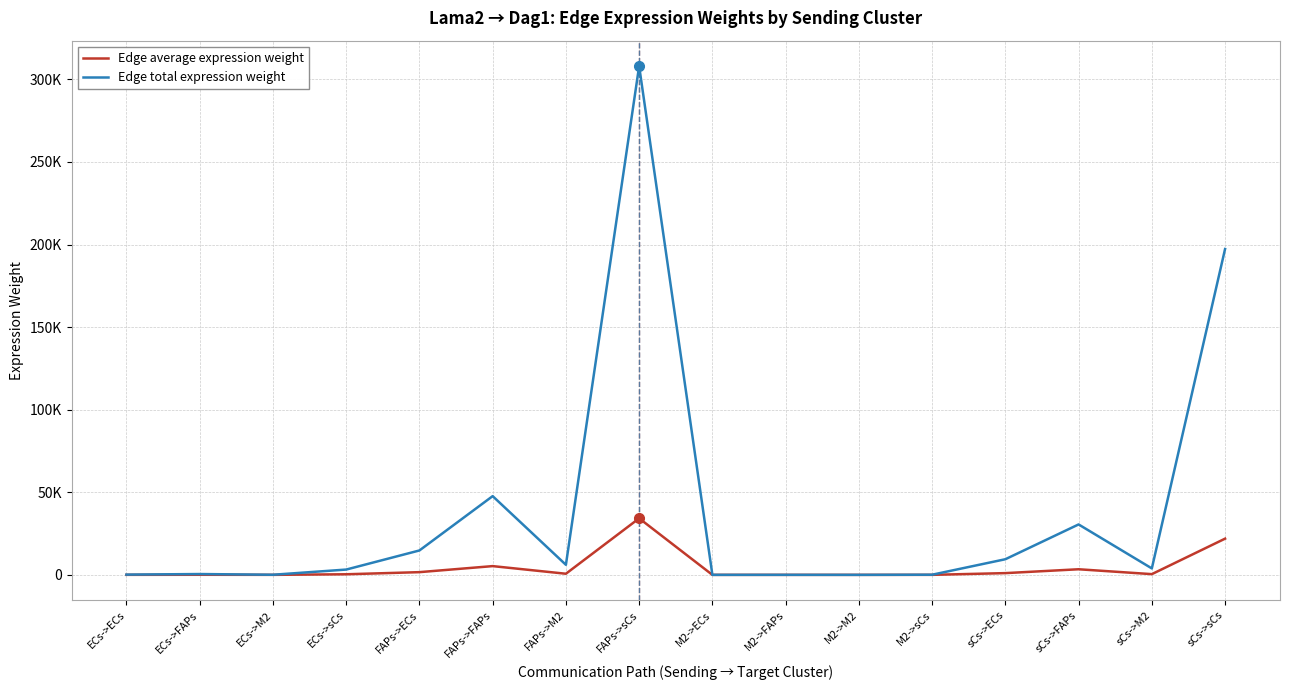

True or false: Edge total expression weight has more than 1 points higher than both neighbors.

True